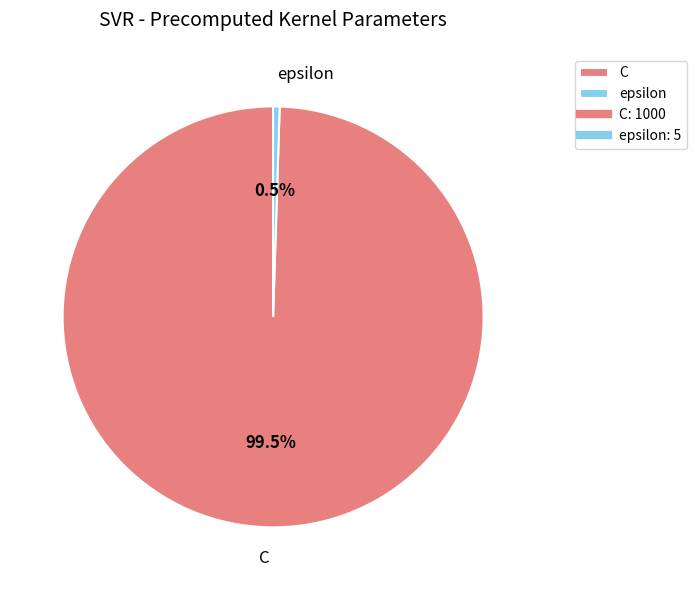

Combined, what portion of the pie is C and epsilon?

100.0%